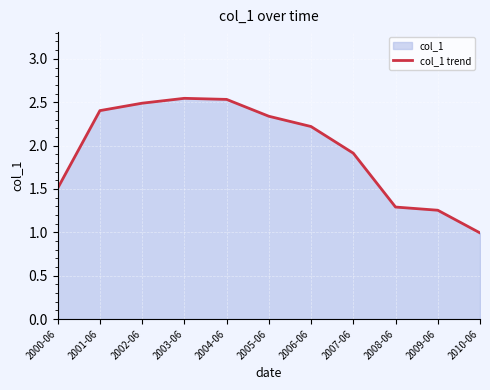

Rank the categories by value from highest to lowest.

2003-06, 2004-06, 2002-06, 2001-06, 2005-06, 2006-06, 2007-06, 2000-06, 2008-06, 2009-06, 2010-06